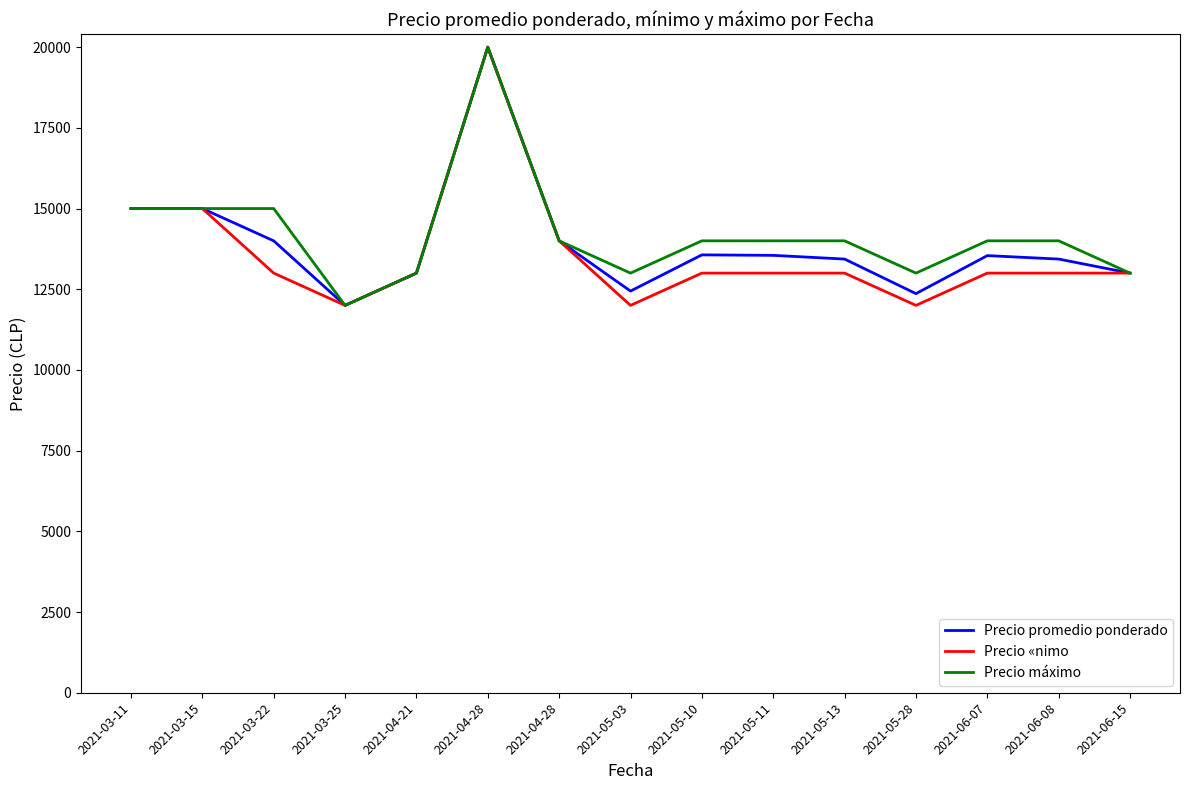

Which category has the highest value across all series?

2021-04-28